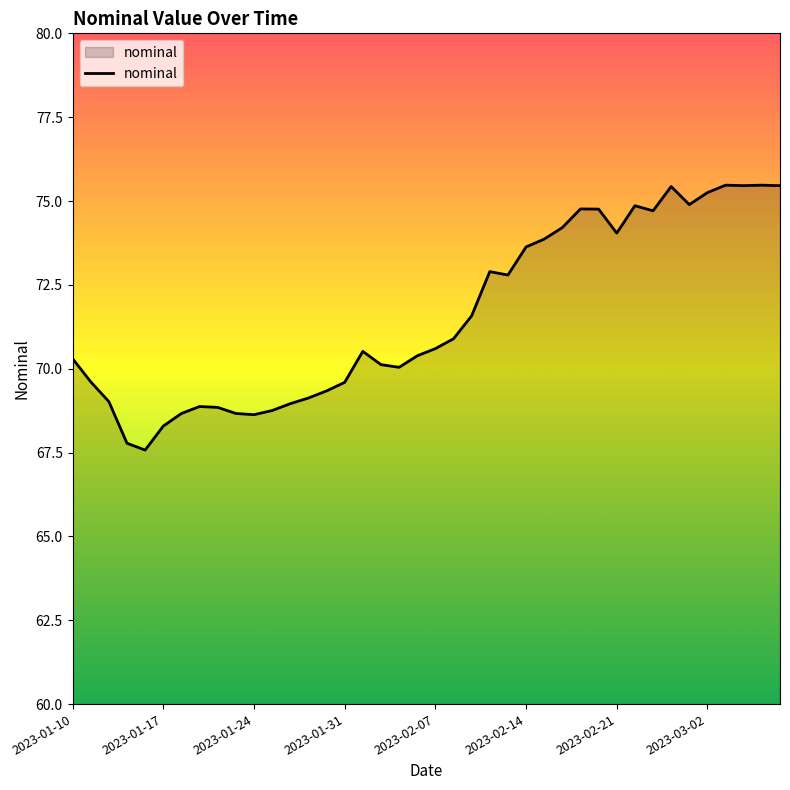

What is the greatest value displayed?

75.5